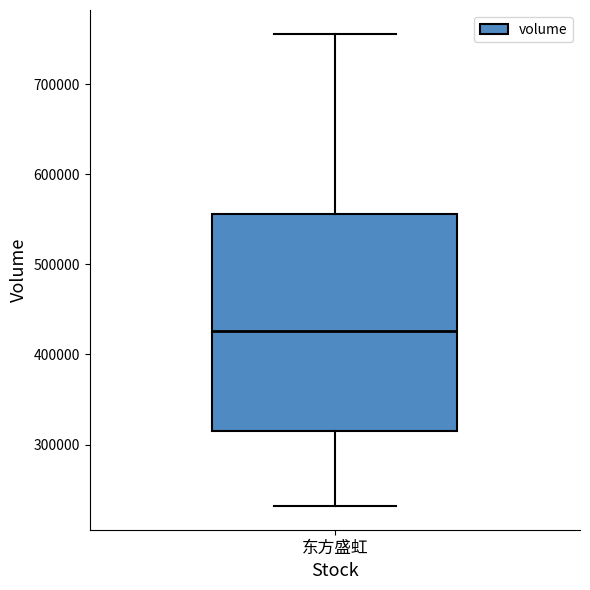

Read this box plot against the y-axis: the position of the median line, the range covered by the box, and the ends of both whiskers. The values are not printed on the chart, so give them approximately, as read against the axis.

median 430000, box 320000 to 560000, whiskers 230000 to 760000